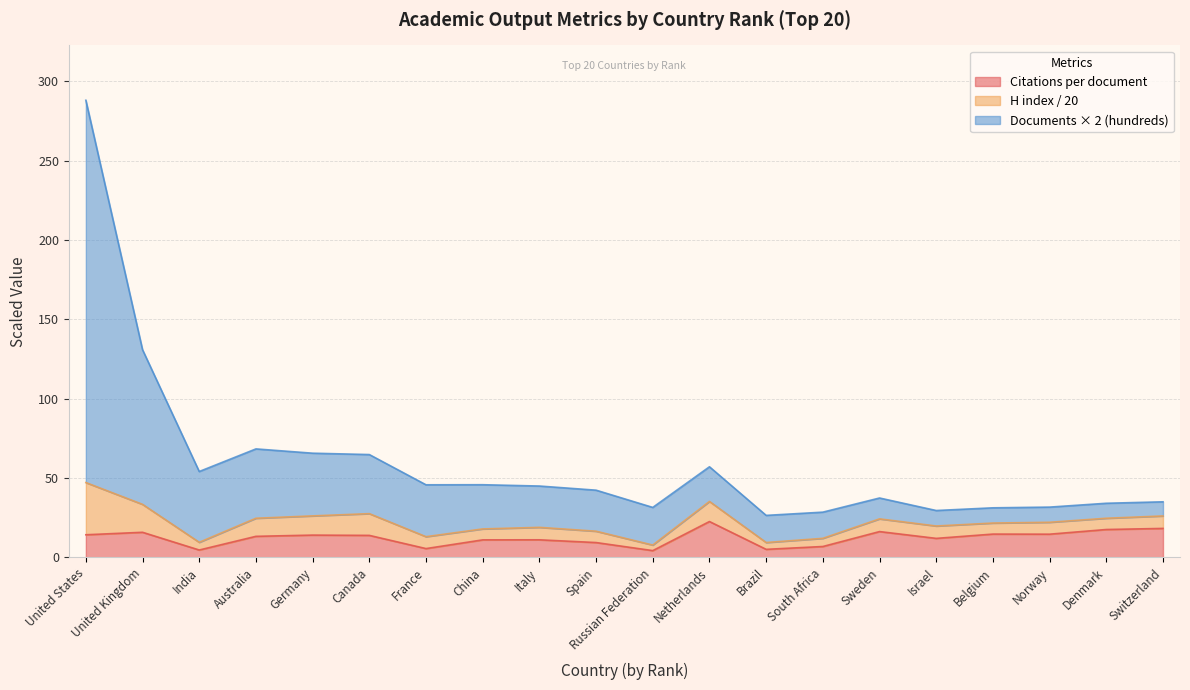

At which category does Citations per document reach its first local valley?

India